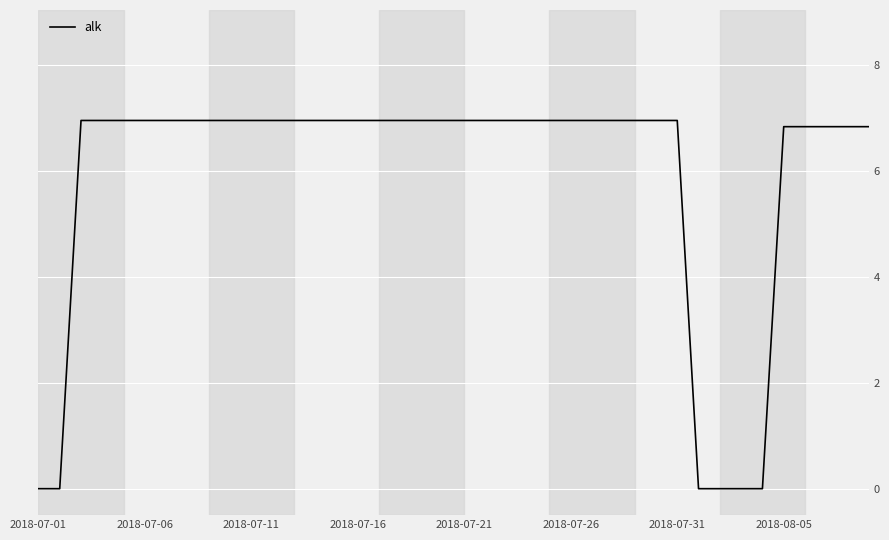

Which category has the lowest value across all series?

2018-07-01